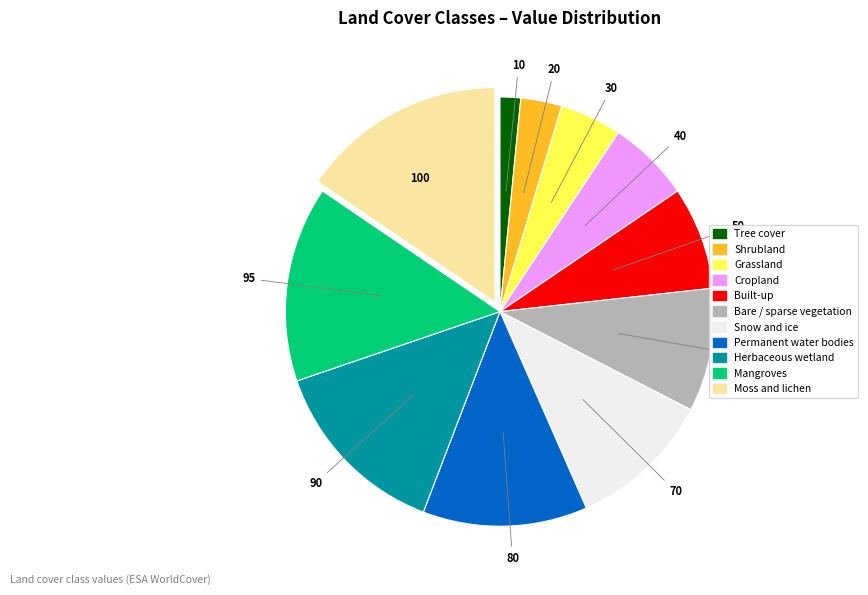

Does Built-up account for over 50% of the chart?

No